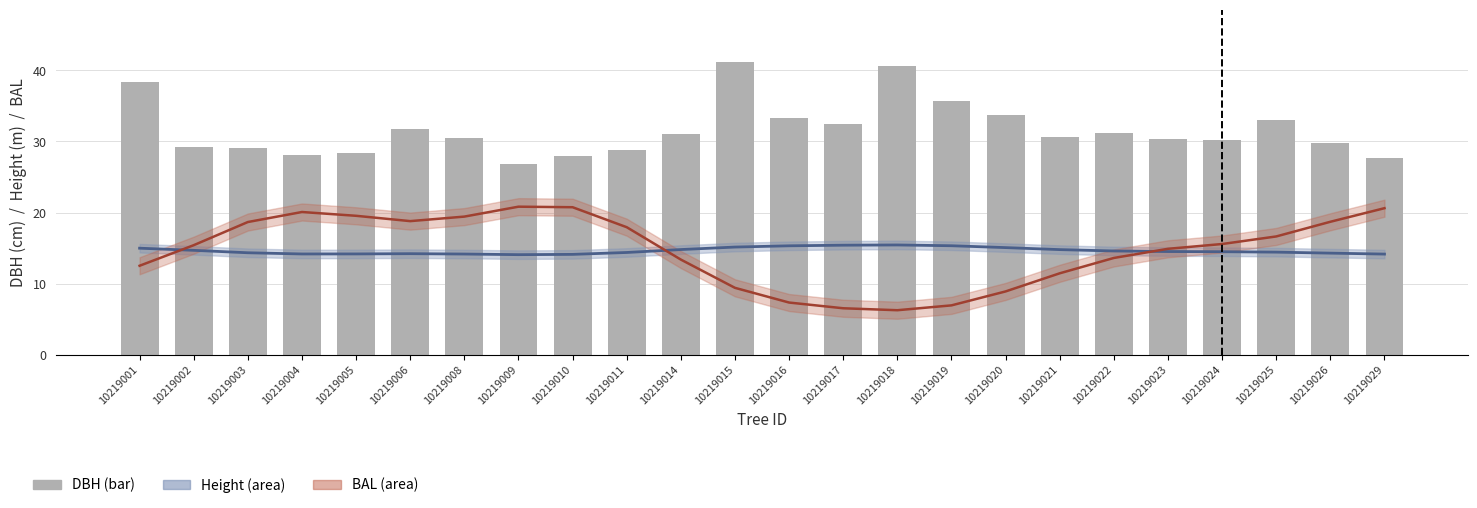

Reading left to right, extract all data points from this chart.

10219001=38.4	10219002=29.2	10219003=29.0	10219004=28.1	10219005=28.4	10219006=31.8	10219008=30.5	10219009=26.9	10219010=28.0	10219011=28.8	10219014=31.1	10219015=41.1	10219016=33.3	10219017=32.5	10219018=40.6	10219019=35.7	10219020=33.8	10219021=30.6	10219022=31.2	10219023=30.3	10219024=30.3	10219025=33.0	10219026=29.9	10219029=27.7